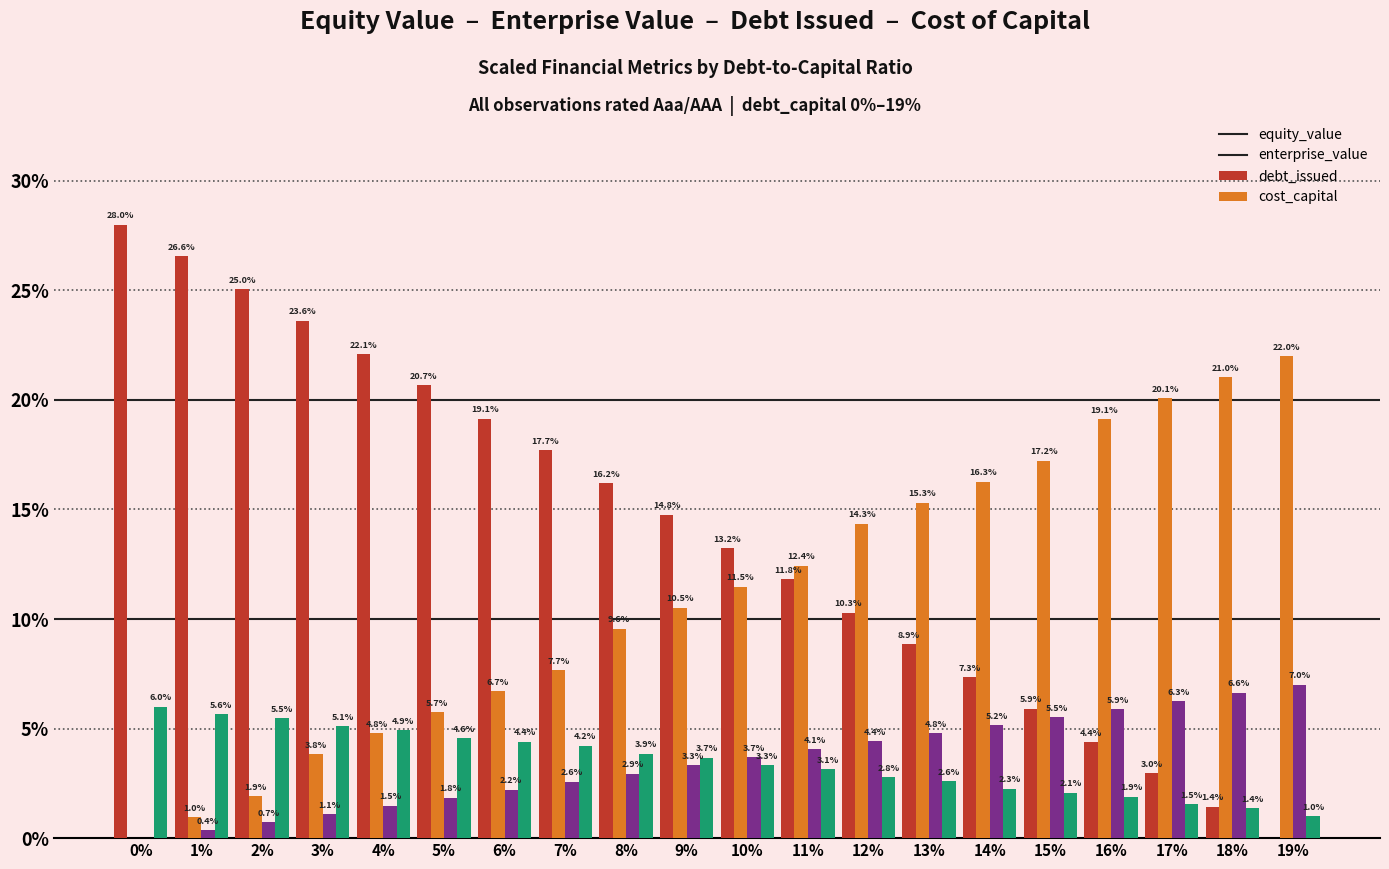

Reading left to right, extract all data points from this chart.

equity_value: 0%=28.0	1%=26.6	2%=25.0	3%=23.6	4%=22.1	5%=20.7	6%=19.1	7%=17.7	8%=16.2	9%=14.8	10%=13.2	11%=11.8	12%=10.3	13%=8.9	14%=7.3	15%=5.9	16%=4.4	17%=3.0	18%=1.4	19%=0.0
enterprise_value: 0%=0.0	1%=1.0	2%=1.9	3%=3.8	4%=4.8	5%=5.7	6%=6.7	7%=7.7	8%=9.6	9%=10.5	10%=11.5	11%=12.4	12%=14.3	13%=15.3	14%=16.3	15%=17.2	16%=19.1	17%=20.1	18%=21.0	19%=22.0
debt_issued: 0%=0.0	1%=0.4	2%=0.7	3%=1.1	4%=1.5	5%=1.8	6%=2.2	7%=2.6	8%=2.9	9%=3.3	10%=3.7	11%=4.1	12%=4.4	13%=4.8	14%=5.2	15%=5.5	16%=5.9	17%=6.3	18%=6.6	19%=7.0
cost_capital: 0%=6.0	1%=5.6	2%=5.5	3%=5.1	4%=4.9	5%=4.6	6%=4.4	7%=4.2	8%=3.9	9%=3.7	10%=3.3	11%=3.1	12%=2.8	13%=2.6	14%=2.3	15%=2.1	16%=1.9	17%=1.5	18%=1.4	19%=1.0